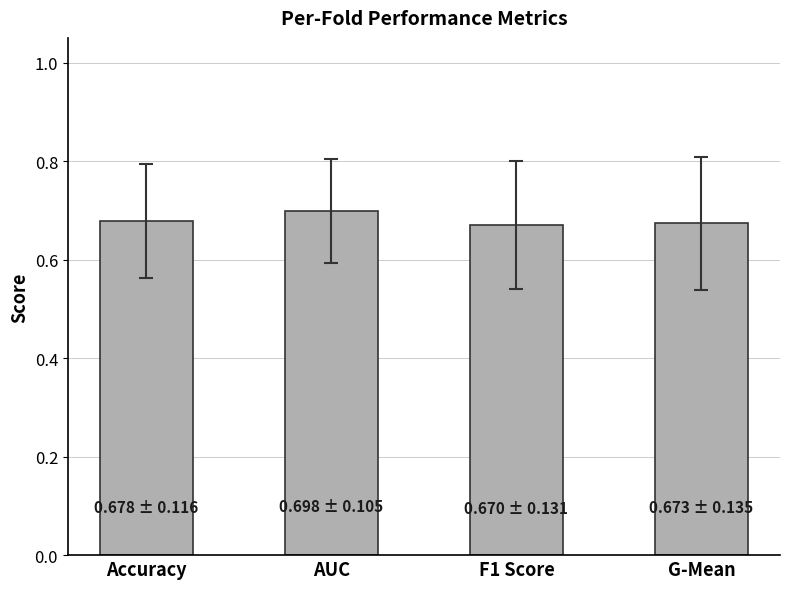

The chart shows a value of 0.9 at F1 Score. True or false?

False